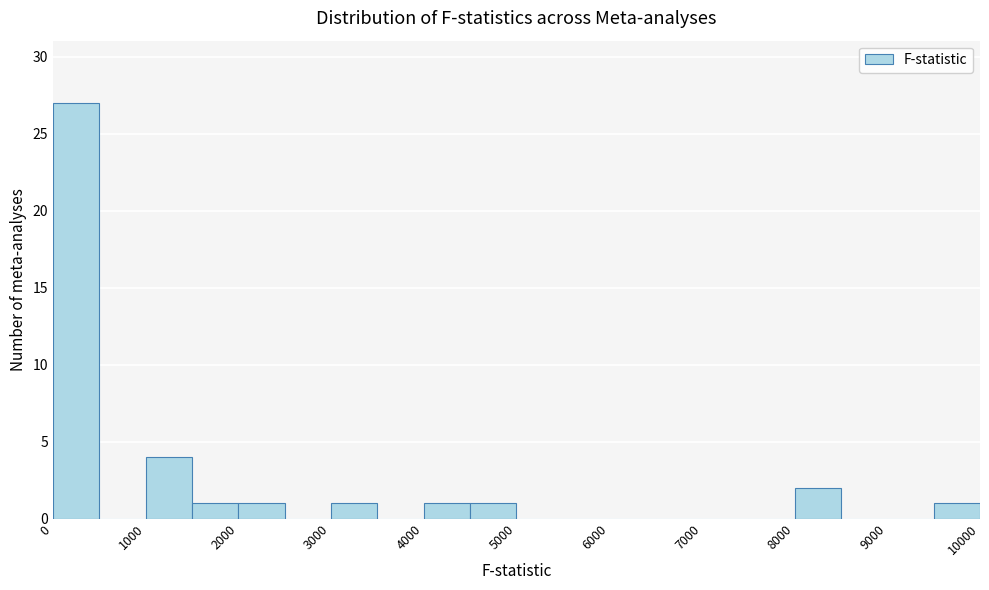

Reading left to right, list every bar in this chart as the range it spans on the x-axis followed by its height. The values are not printed on the chart, so give them approximately, as read against the axis.

0 to 500: 27
500 to 1000: 0
1000 to 1500: 4
1500 to 2000: 1
2000 to 2500: 1
2500 to 3000: 0
3000 to 3500: 1
3500 to 4000: 0
4000 to 4500: 1
4500 to 5000: 1
5000 to 5500: 0
5500 to 6000: 0
6000 to 6500: 0
6500 to 7000: 0
7000 to 7500: 0
7500 to 8000: 0
8000 to 8500: 2
8500 to 9000: 0
9000 to 9500: 0
9500 to 10000: 1